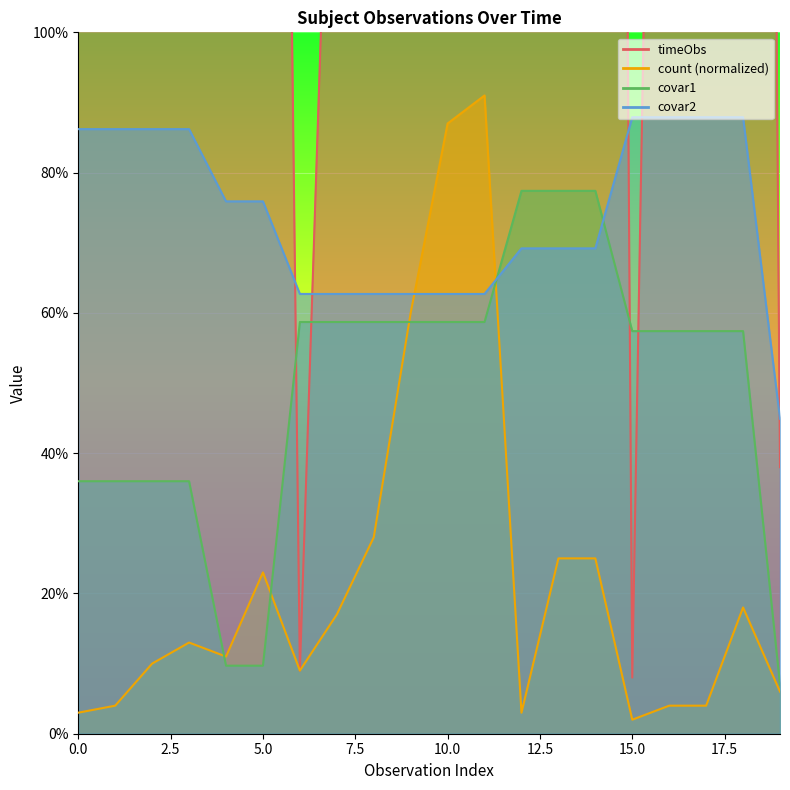

List the series in order of their peak value, lowest first.

covar1, covar2, count, timeObs